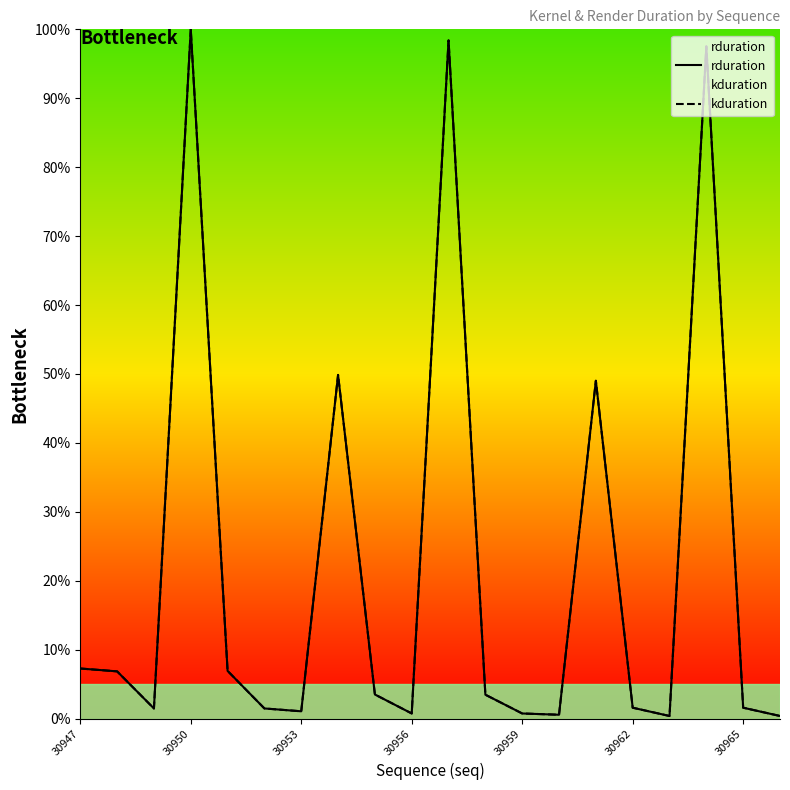

The value of rduration at 16 is 0.4. True or false?

True